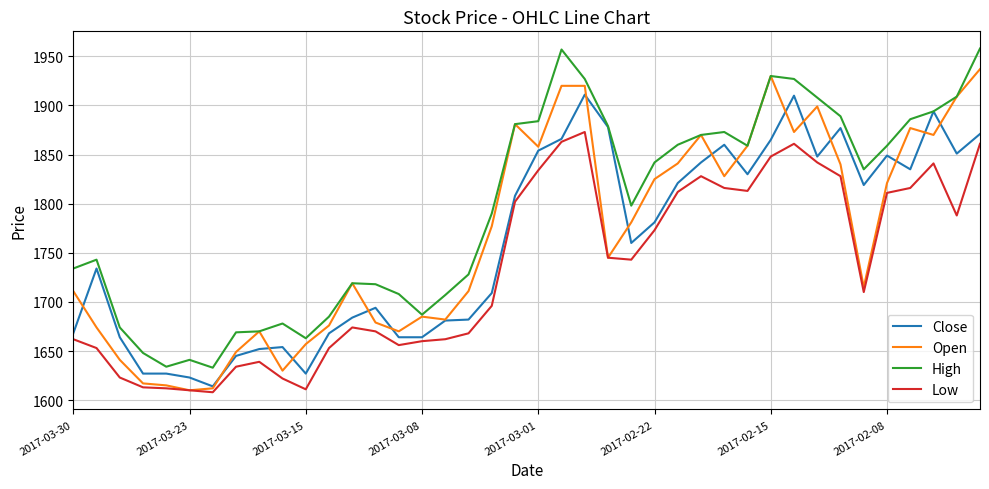

Does the chart display data point markers on the line(s)?

No